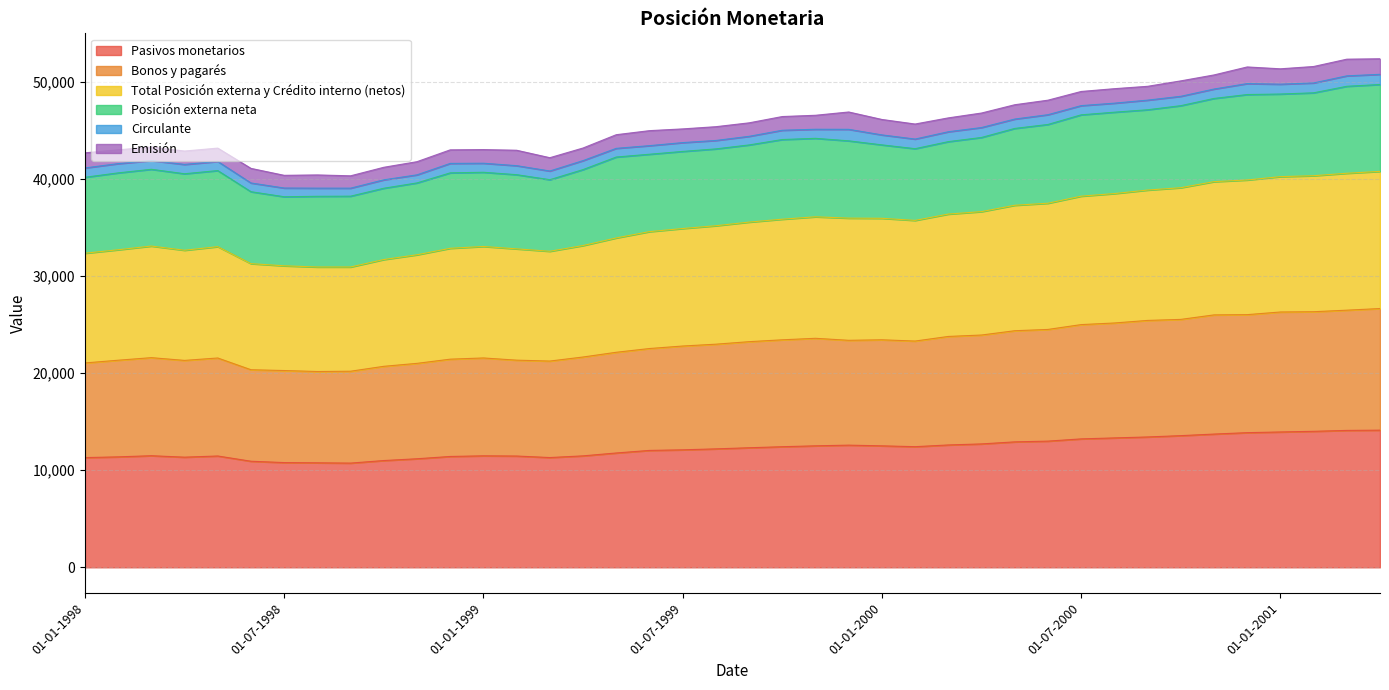

At how many categories does at least one series exceed 18924?

40